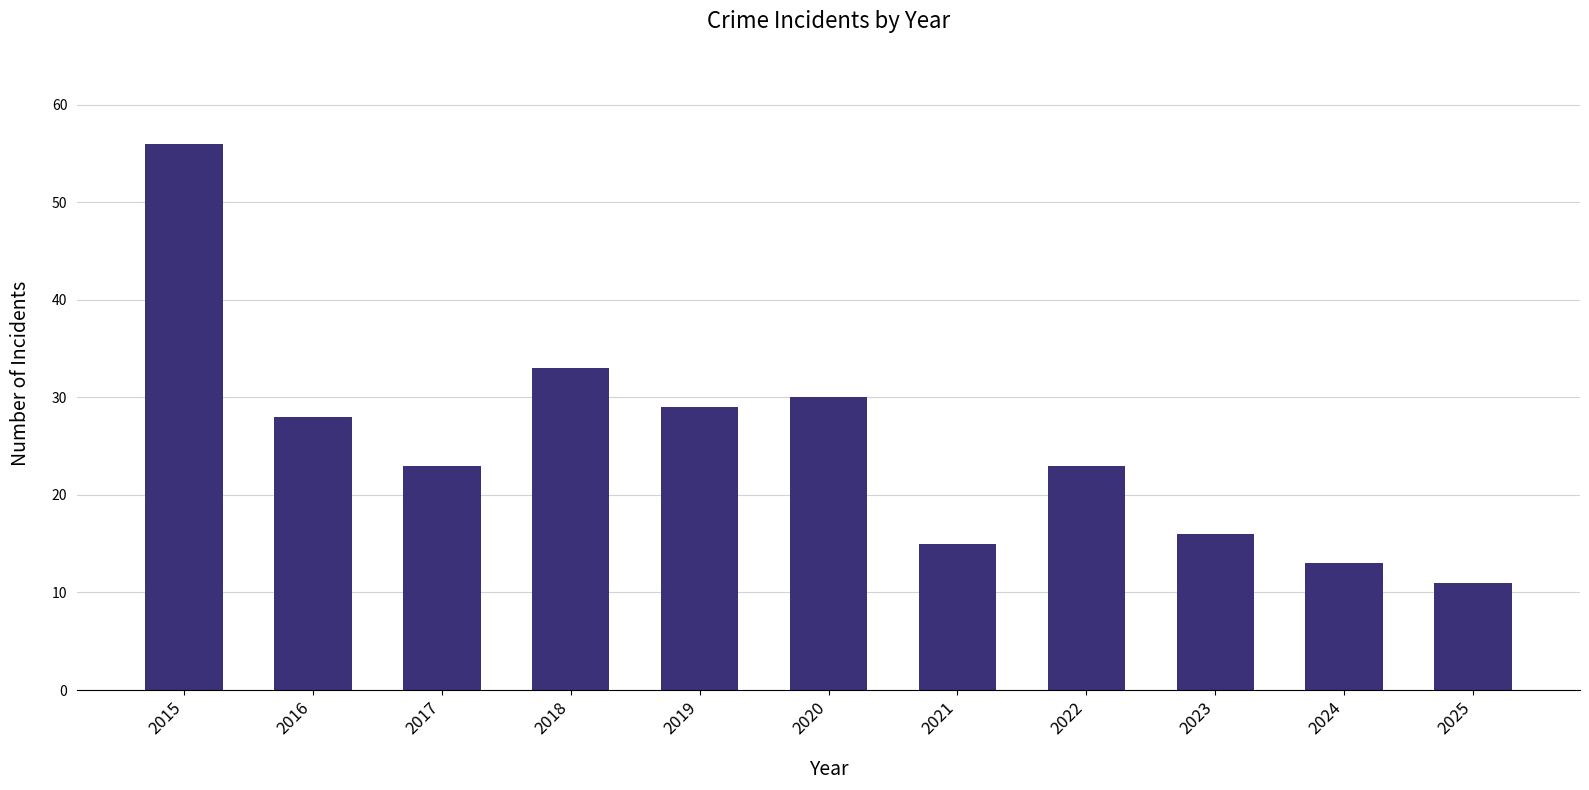

What is the approximate value at 2020, to the nearest 10?

30